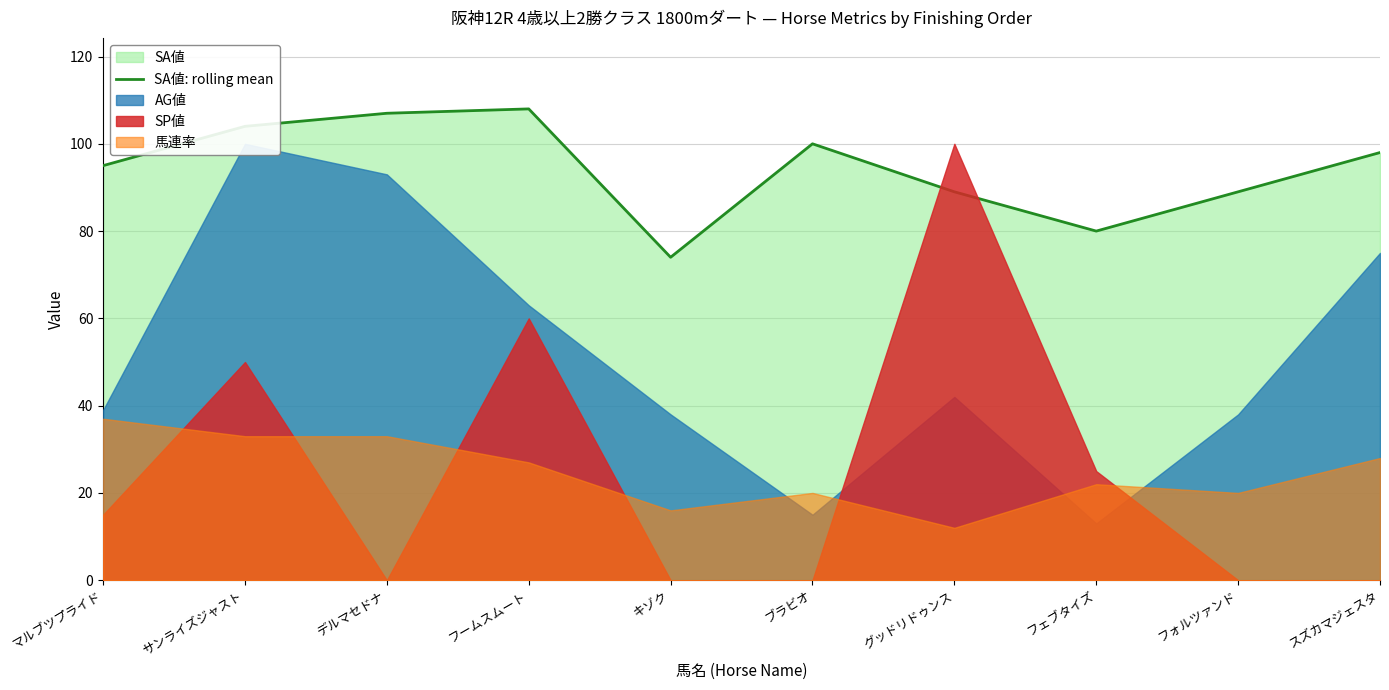

What is the difference between the second highest and minimum values?

33